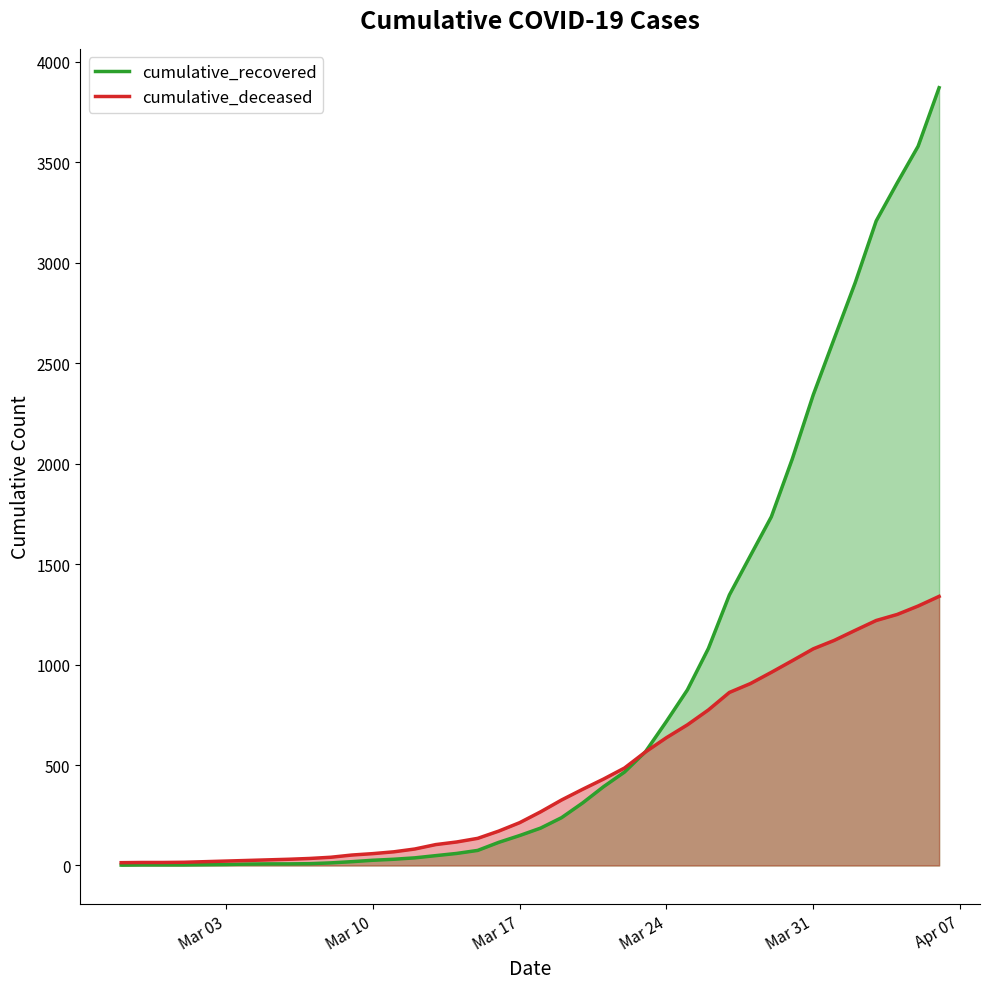

Which series has the widest spread of values?

cumulative_recovered